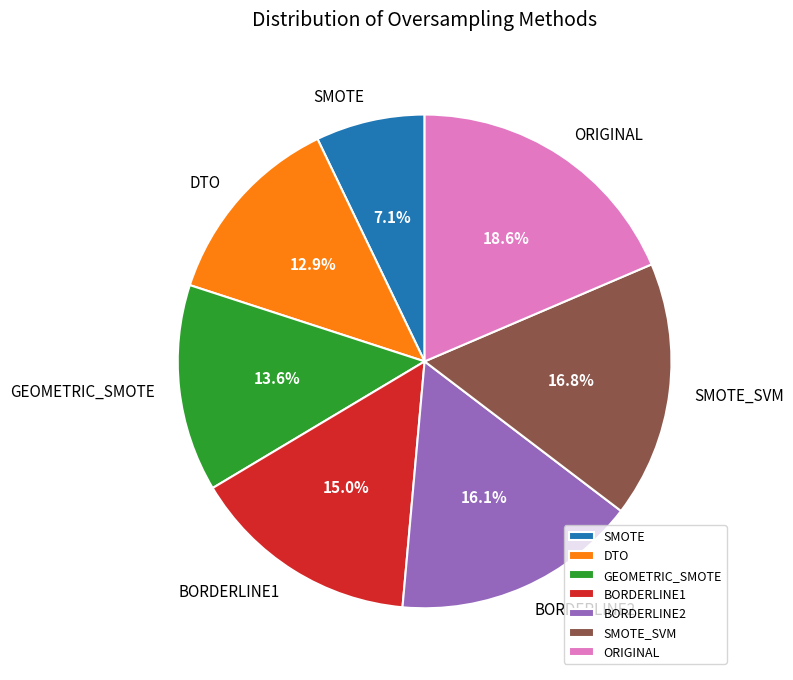

Between BORDERLINE1 and SMOTE, which is larger?

BORDERLINE1